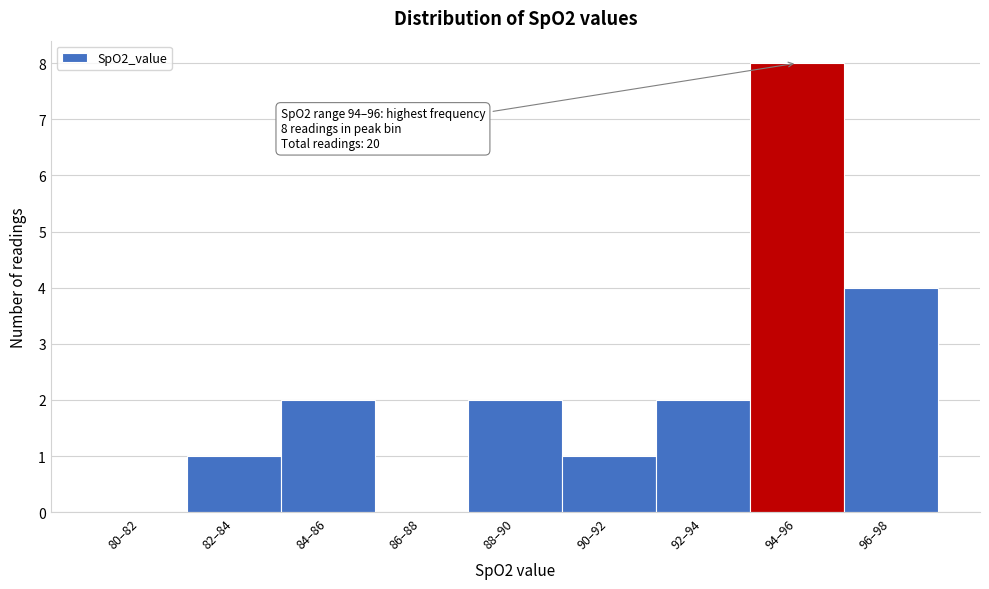

Reading left to right, list all the values displayed in this chart.

80–82=0	82–84=1	84–86=2	86–88=0	88–90=2	90–92=1	92–94=2	94–96=8	96–98=4